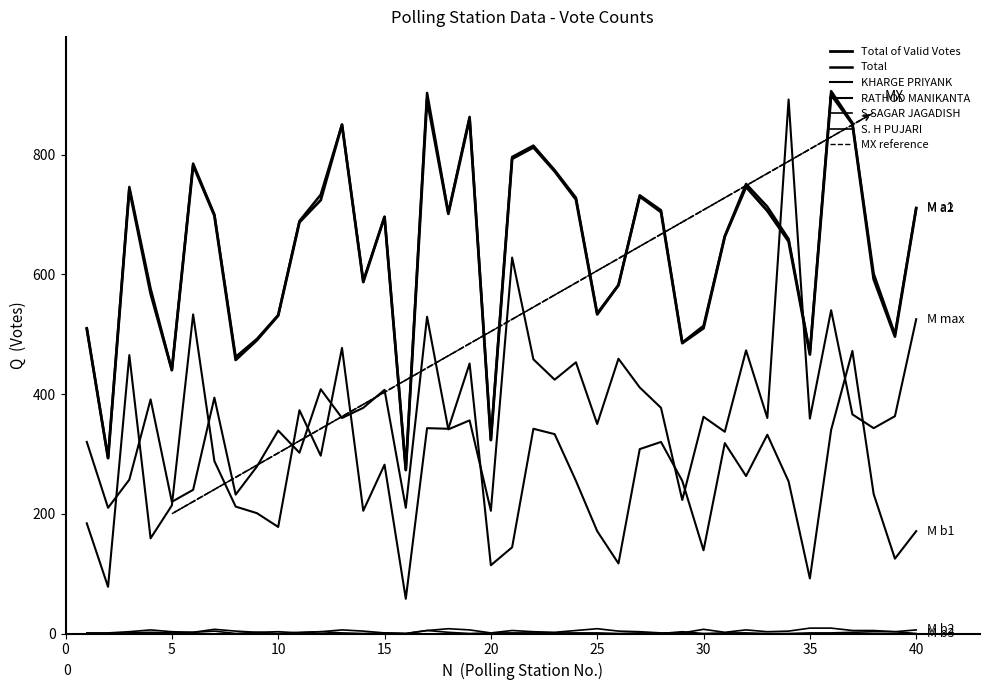

Which series changed the most between 6 and 8?

Total of Valid Votes